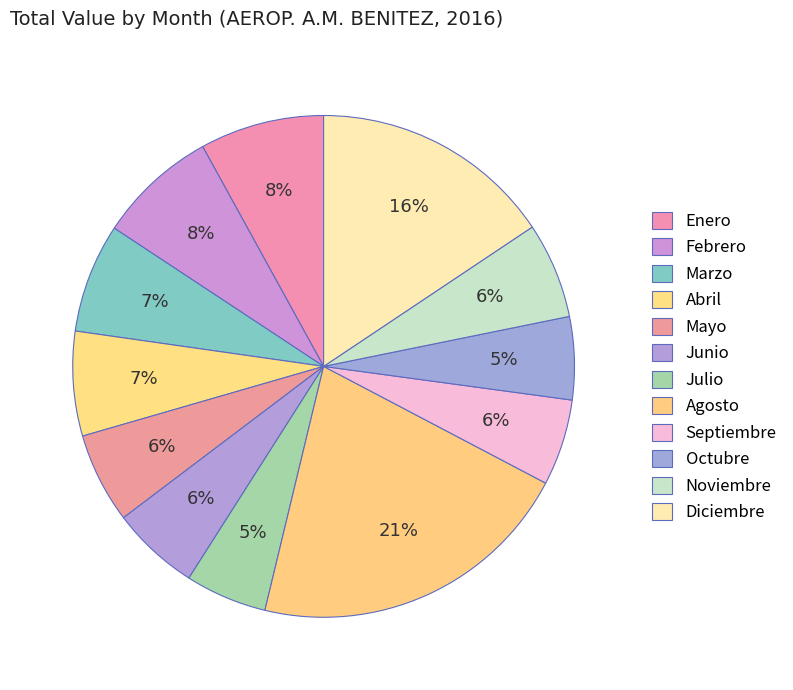

What percentage do Diciembre and Febrero together represent?

23.3%